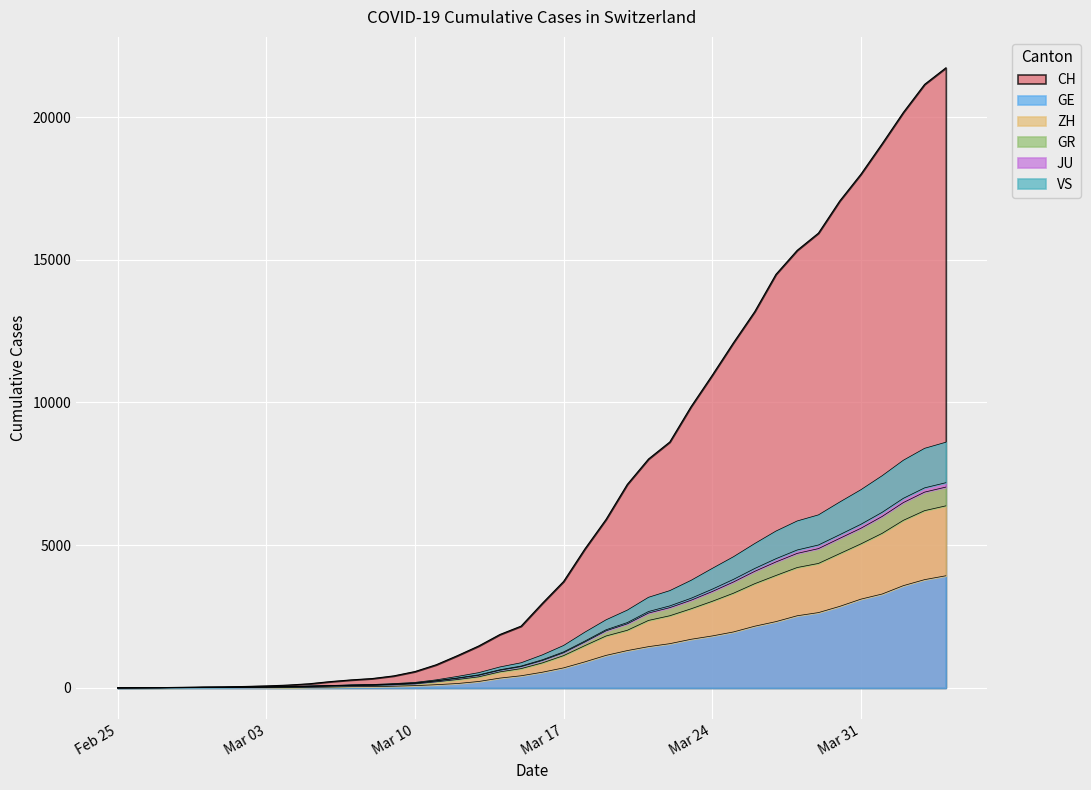

At which category is the sum across all series the highest?

2020-04-04